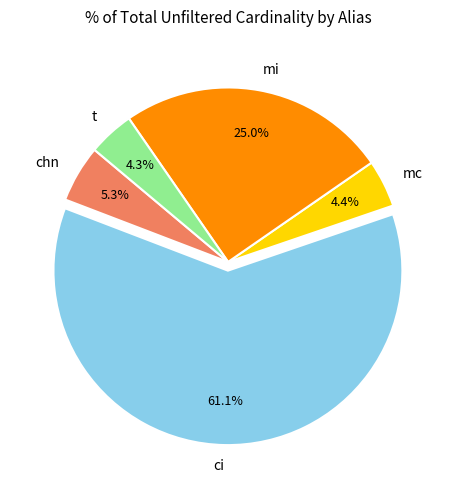

Which has a higher value, mi or t?

mi